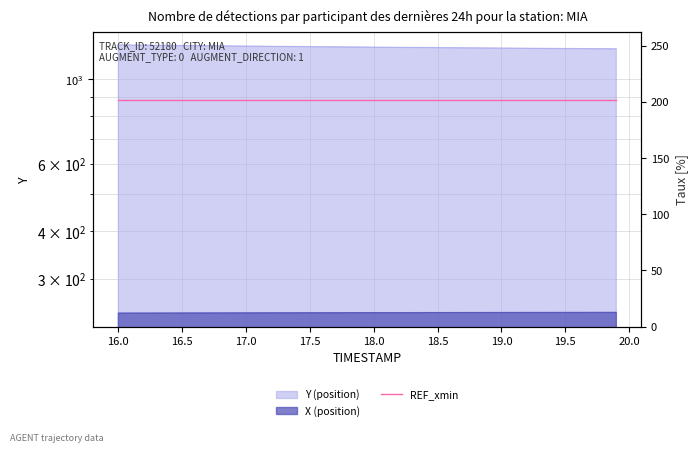

The Y series shows 2097.9 at 16.7. True or false?

False